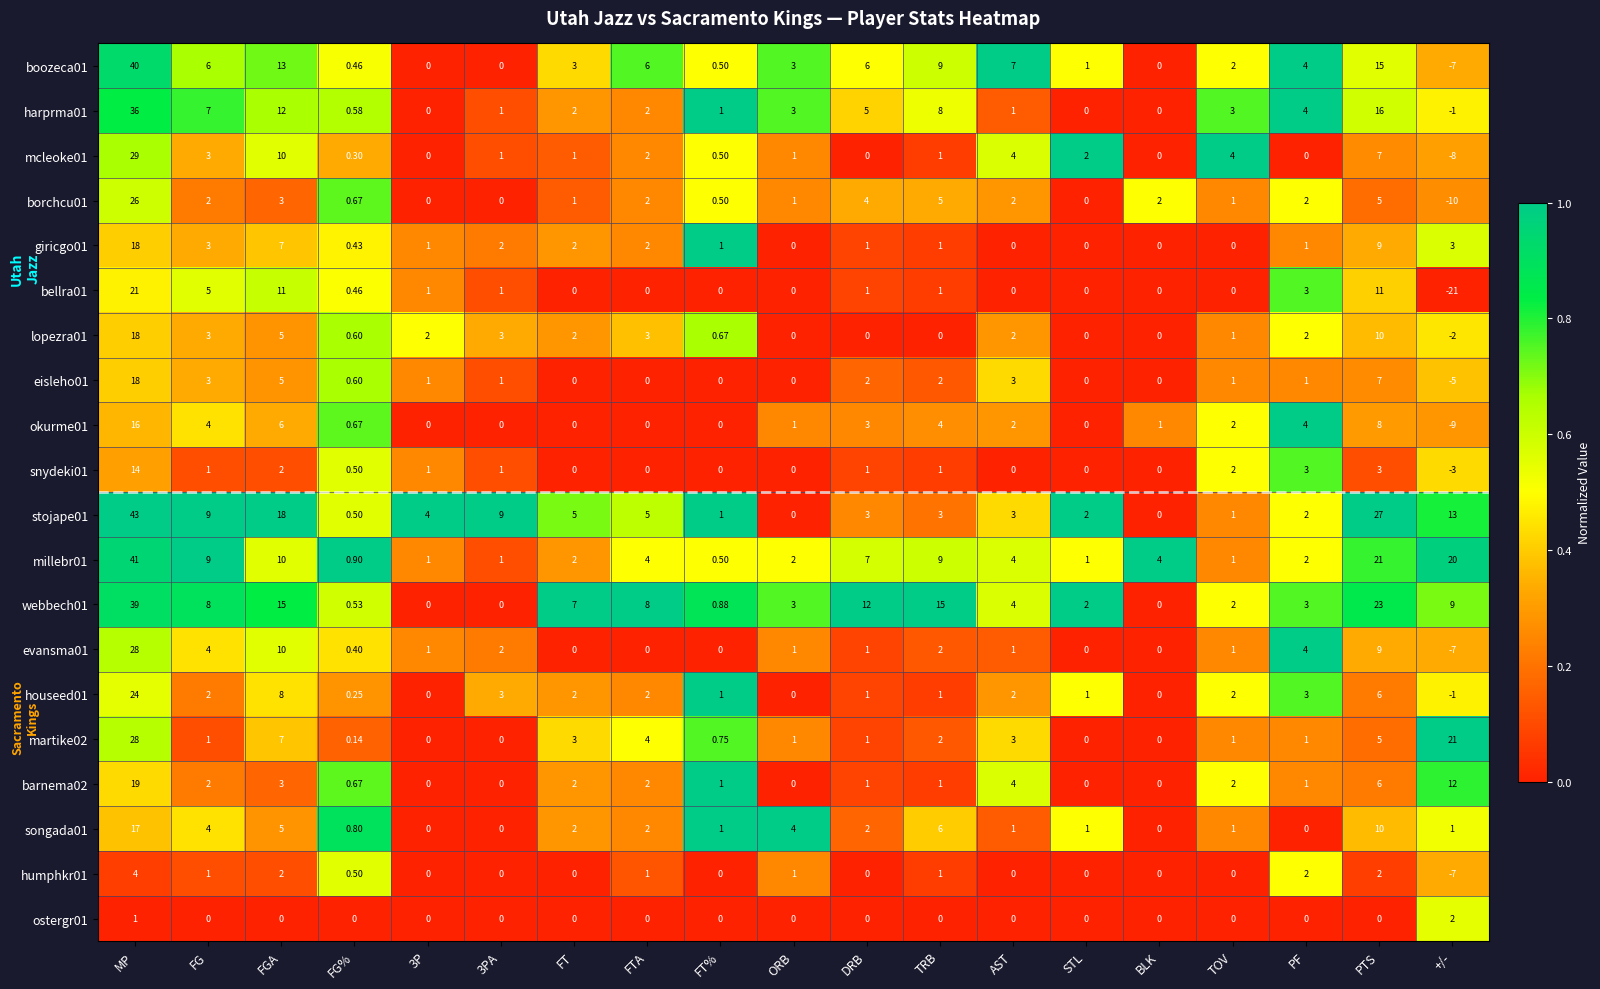

At which category is the sum across all series the highest?

MP